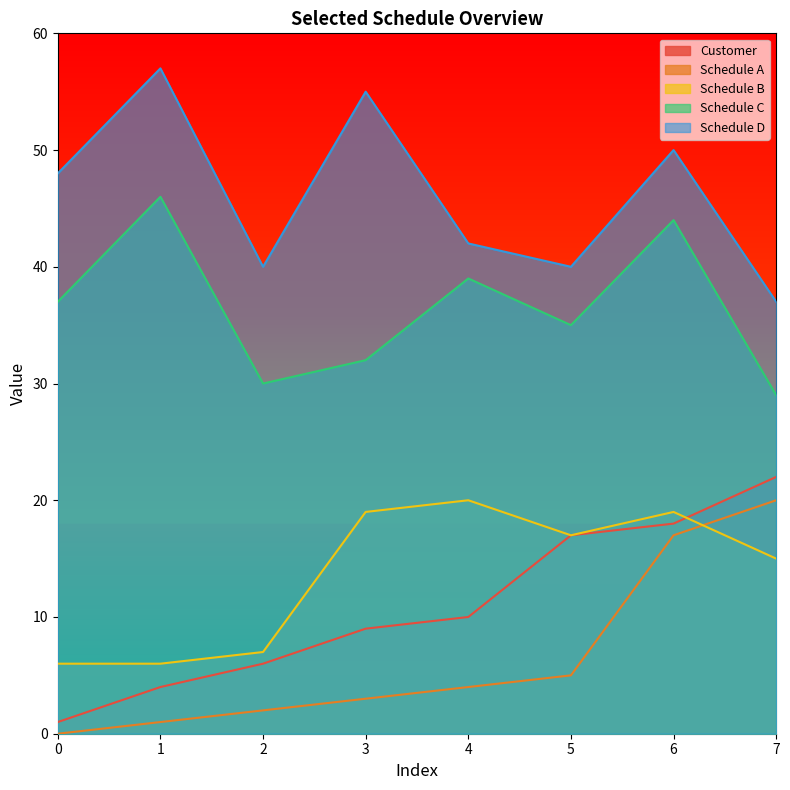

Reading left to right, what are all the values shown in this chart?

Customer: 1	4	6	9	10	17	18	22
Schedule A: 0	1	2	3	4	5	17	20
Schedule B: 6	6	7	19	20	17	19	15
Schedule C: 37	46	30	32	39	35	44	29
Schedule D: 48	57	40	55	42	40	50	37